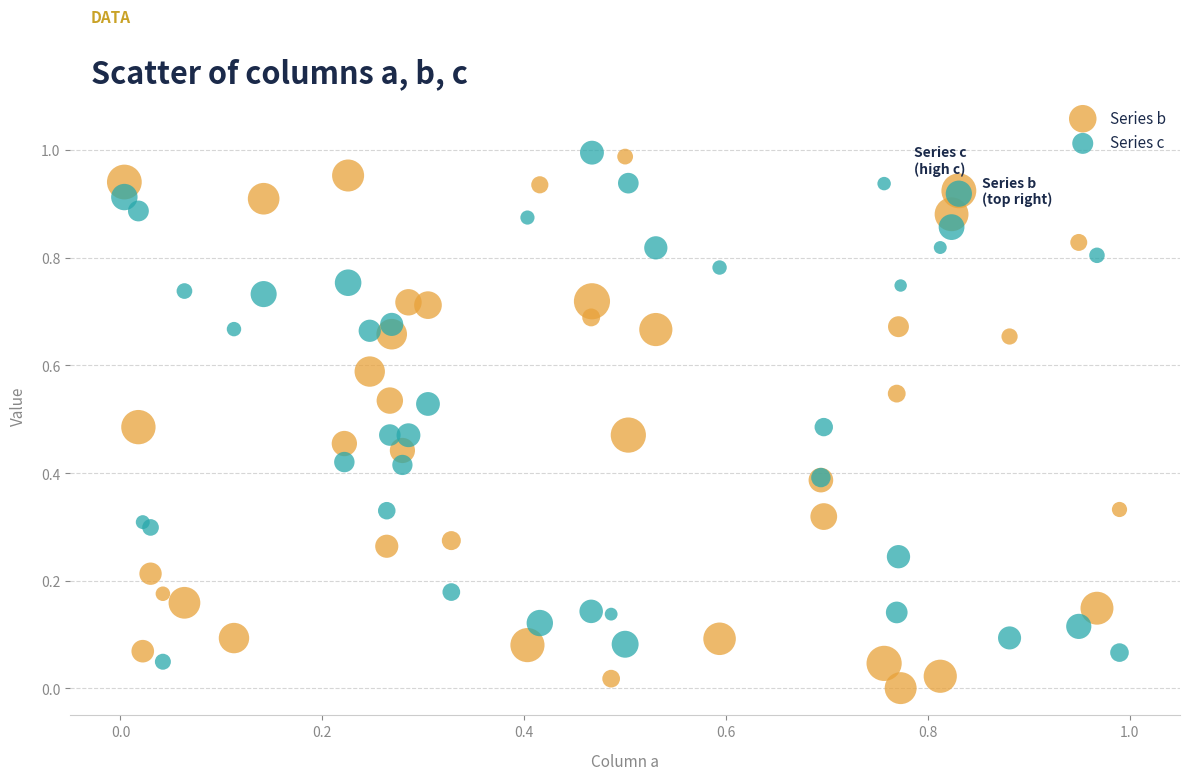

What are all the series names shown in the legend?

Series b, Series c